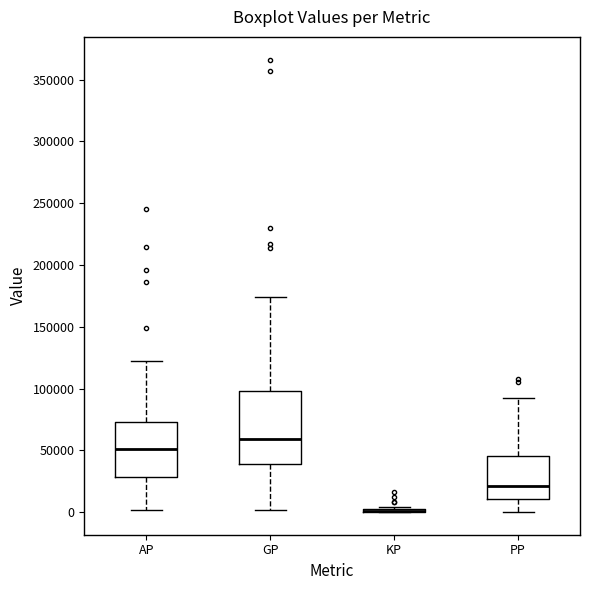

Reading left to right, transcribe this box plot: for each box, give where its median line is, the range the box spans, and where its two whiskers end, as read against the y-axis. The values are not printed on the chart, so give them approximately, as read against the axis.

AP: median 50000, box 30000 to 75000, whiskers 0 to 120000
GP: median 60000, box 40000 to 100000, whiskers 0 to 175000
KP: box collapsed to a line at 0, whiskers 0 to 5000
PP: median 20000, box 10000 to 45000, whiskers 0 to 90000